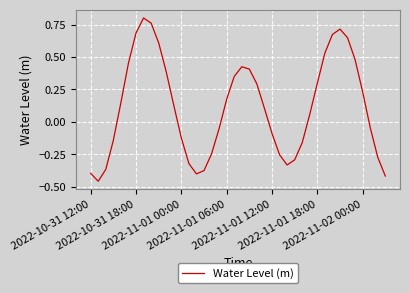

What is the difference between the maximum and minimum values?

1.3